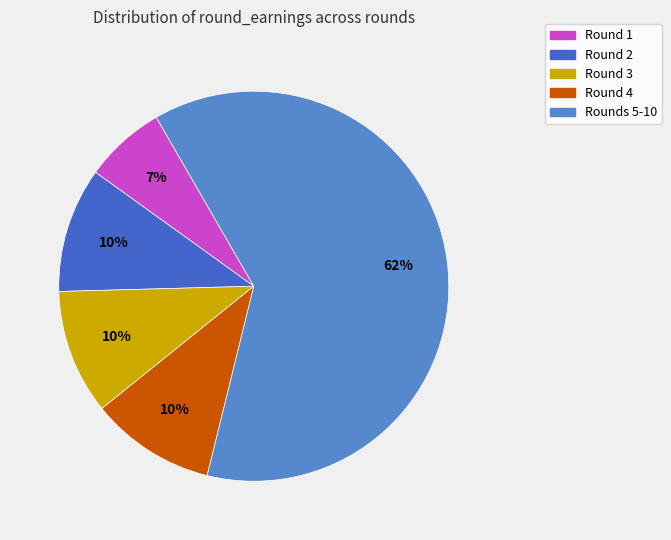

Which category has the biggest portion of the pie?

Rounds 5-10